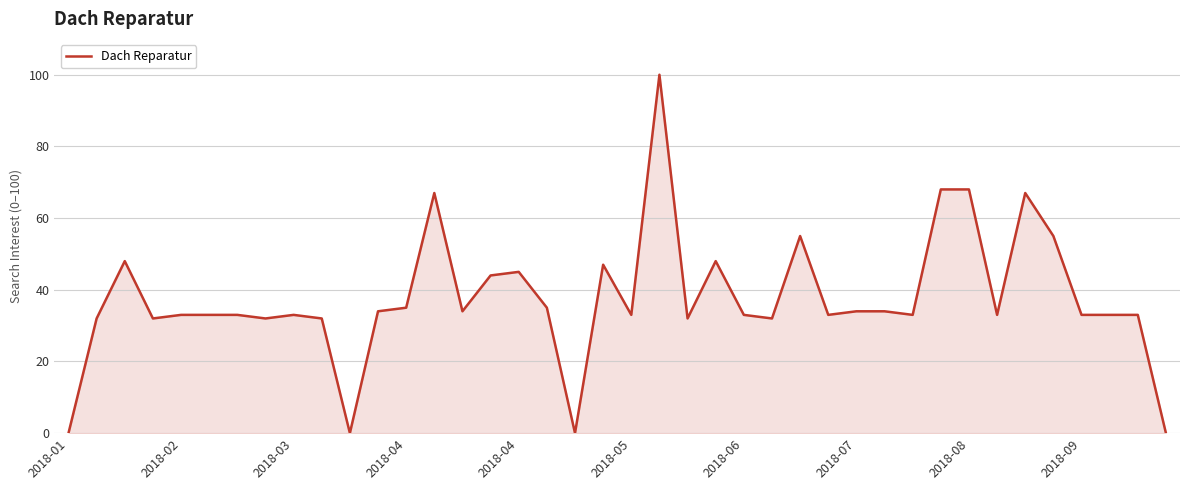

What is the greatest value displayed?

100